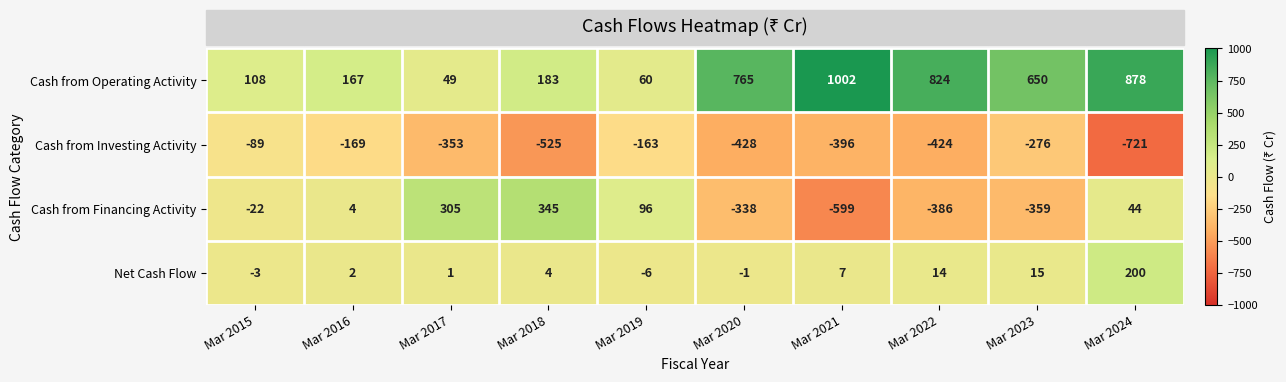

At Mar 2020, list the series in order from smallest to largest.

Cash from Investing Activity, Cash from Financing Activity, Net Cash Flow, Cash from Operating Activity